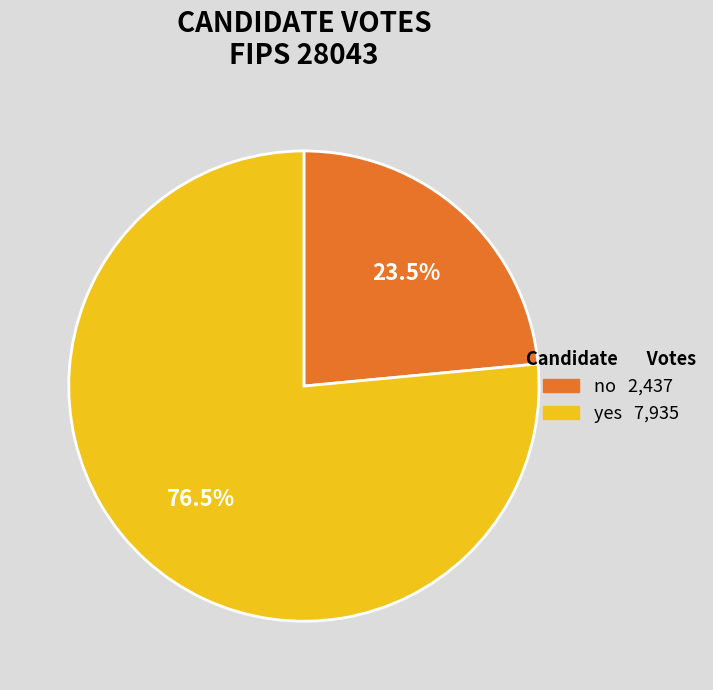

How many slices are in this pie chart?

2